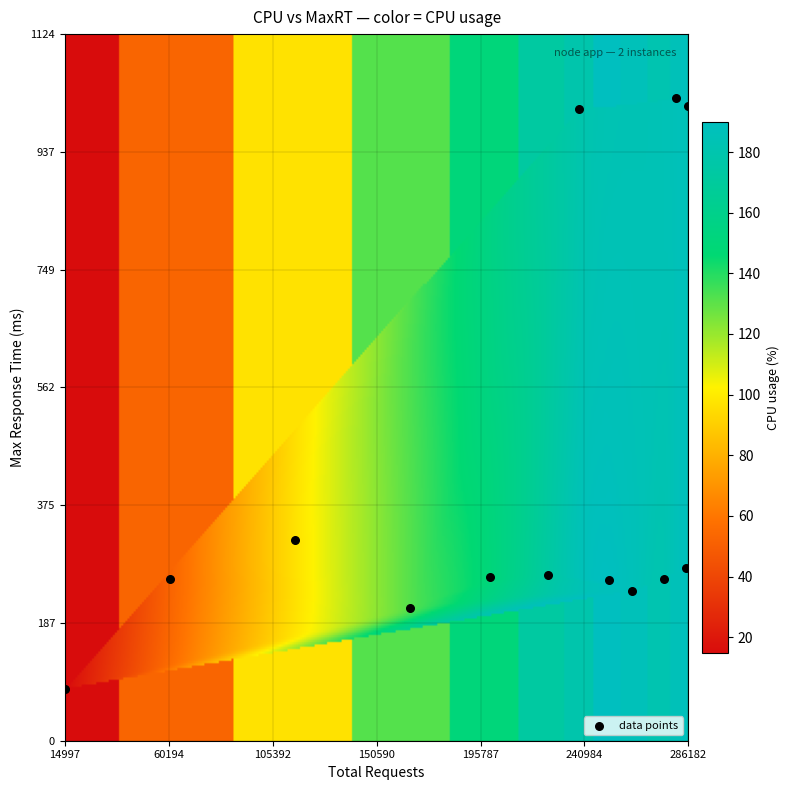

What is the range of X values (max minus min)?

271185